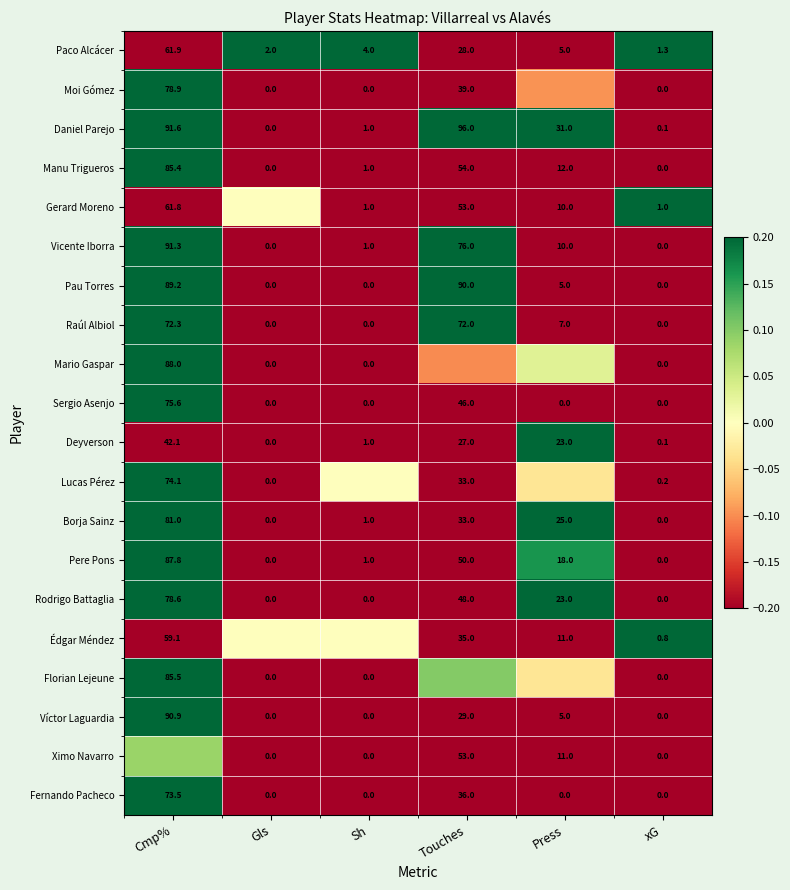

Rank the categories by Daniel Parejo value from highest to lowest.

Touches, Cmp%, Press, Sh, xG, Gls